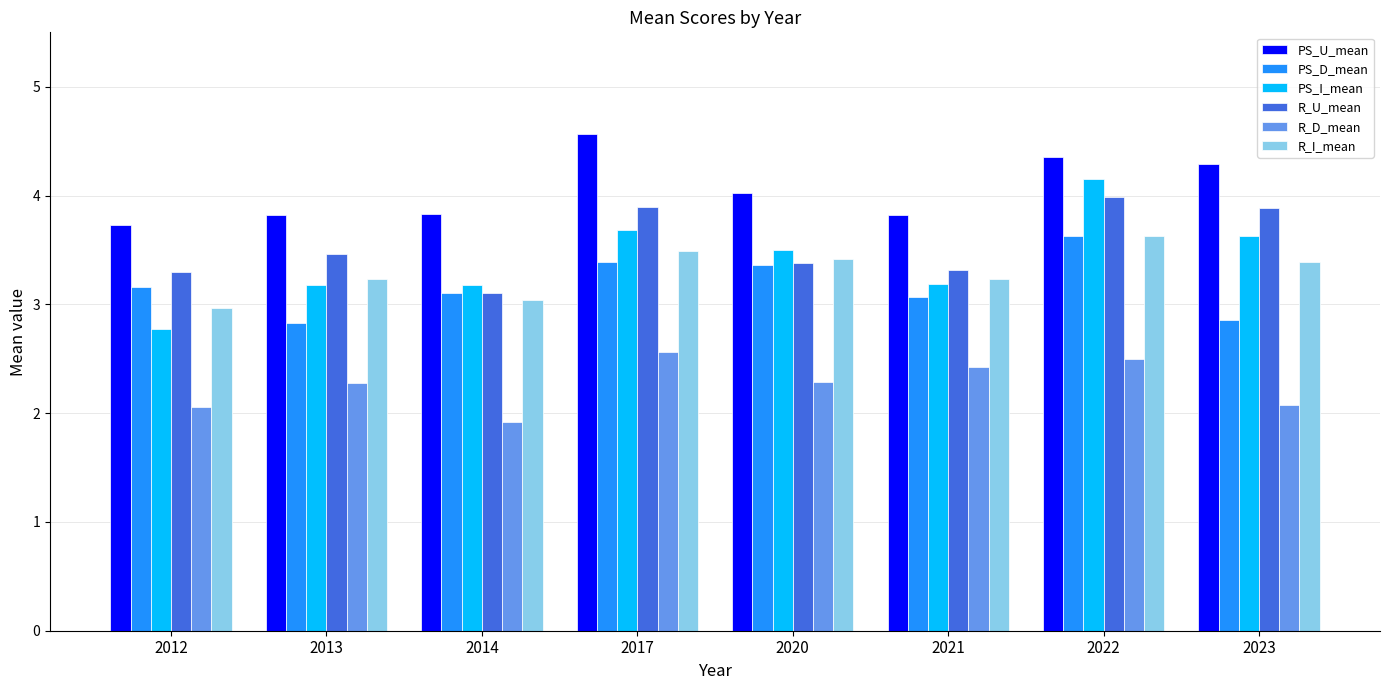

How many data points in R_I_mean are above 3?

7